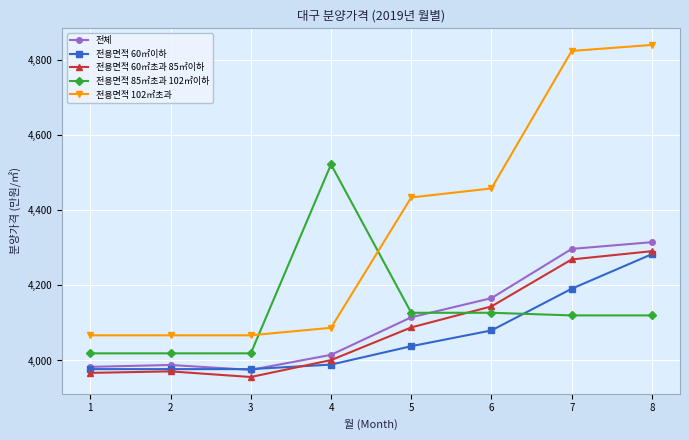

What is the sum of all 전용면적 102㎡초과 values?

34844